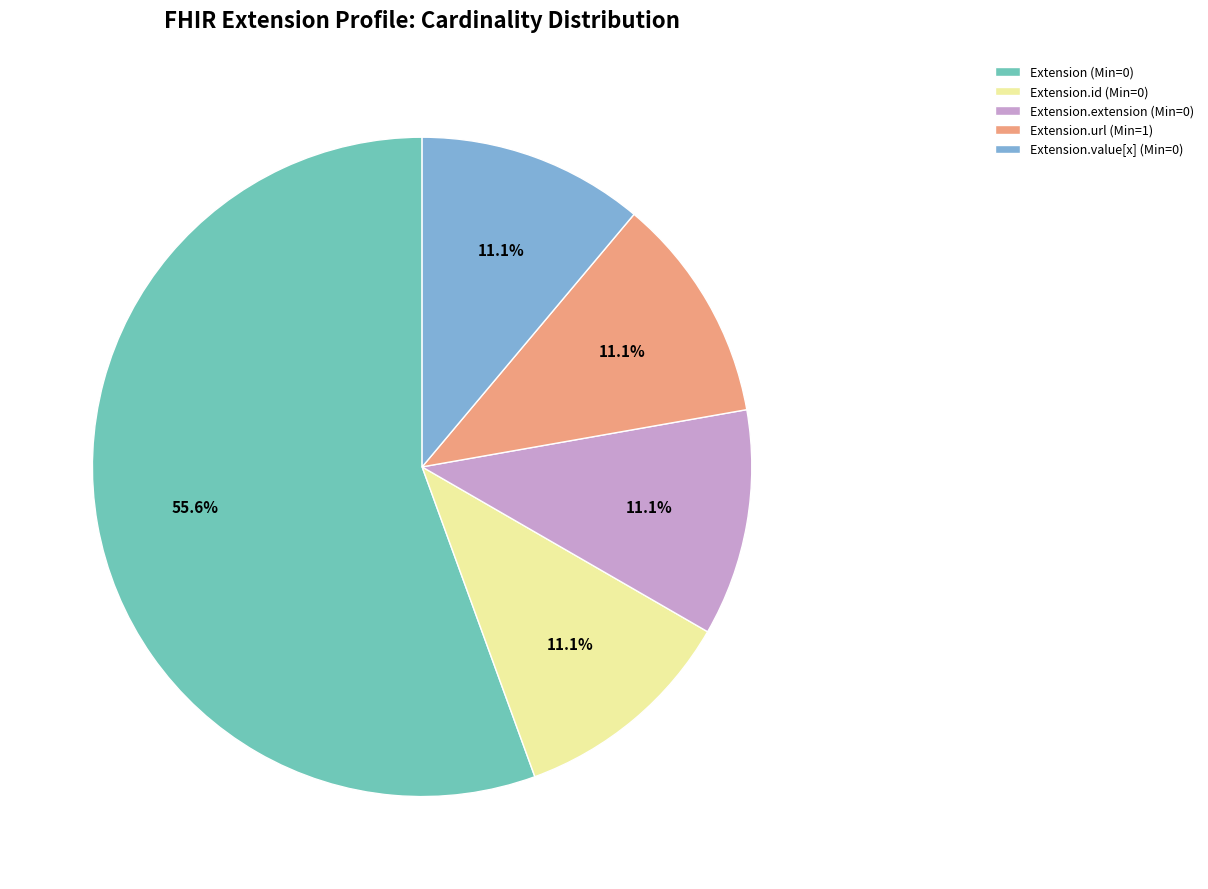

To the nearest percent, what is the difference between the largest and smallest slice percentages?

44%